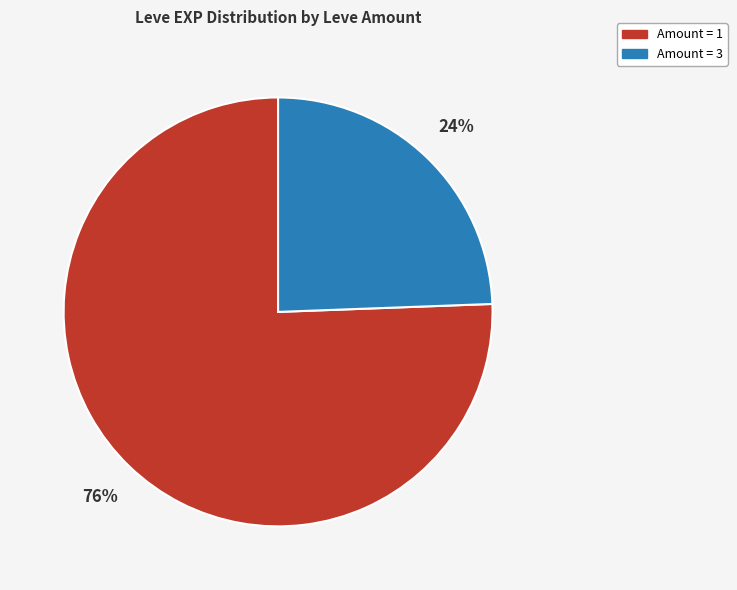

How many segments does this pie chart have?

2